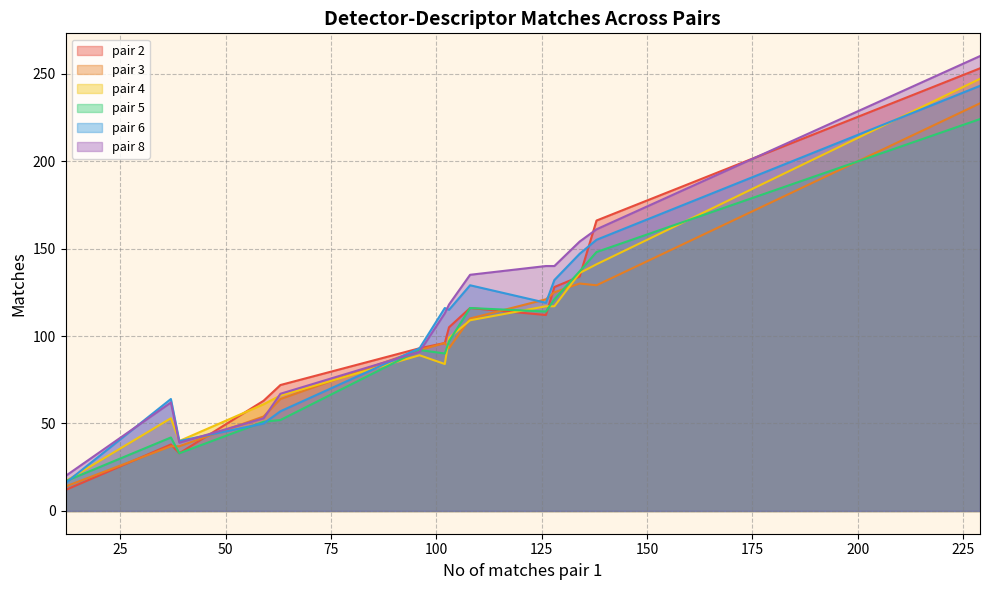

What is the highest value of the pair 6 series?

243